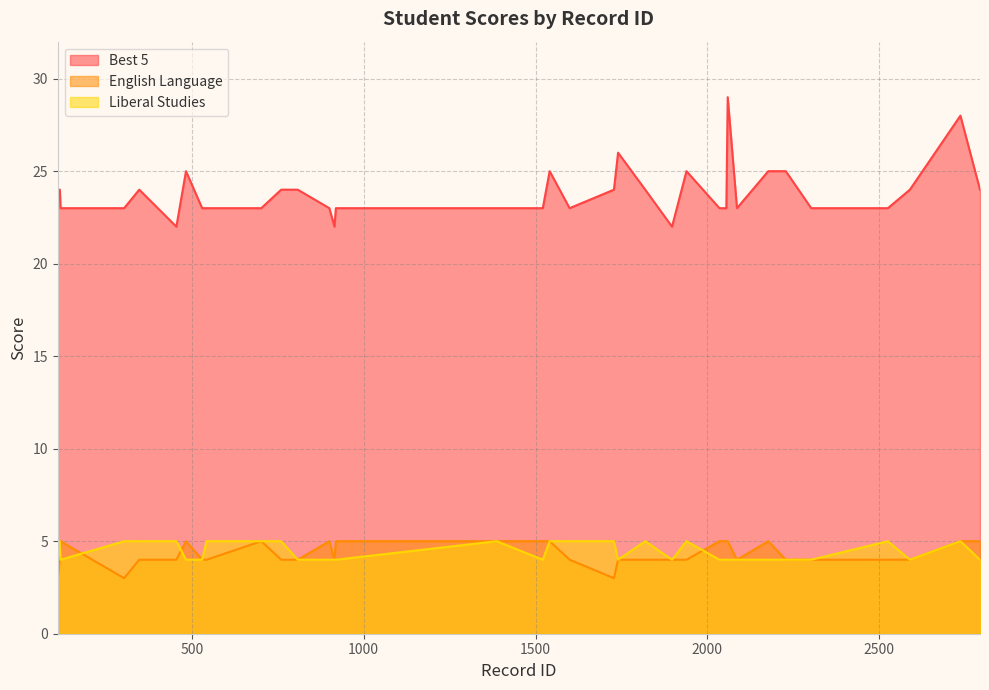

Is the value of English Language at 2059 greater than the value of Liberal Studies at 808?

Yes